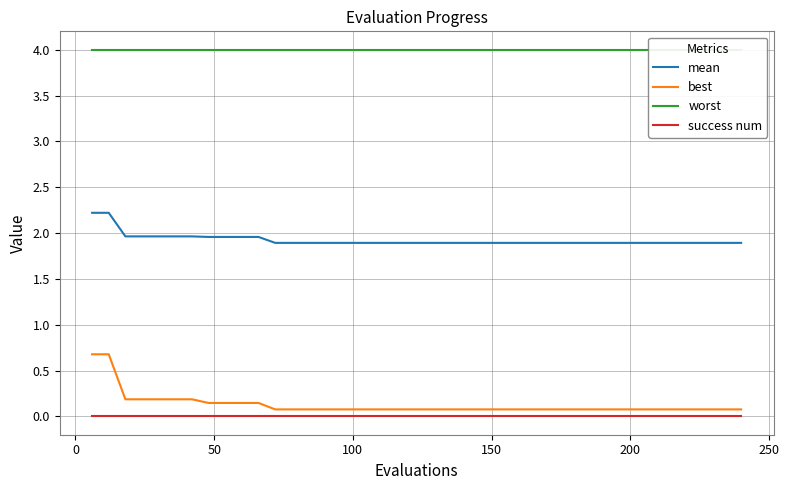

What is the maximum value for mean?

2.2